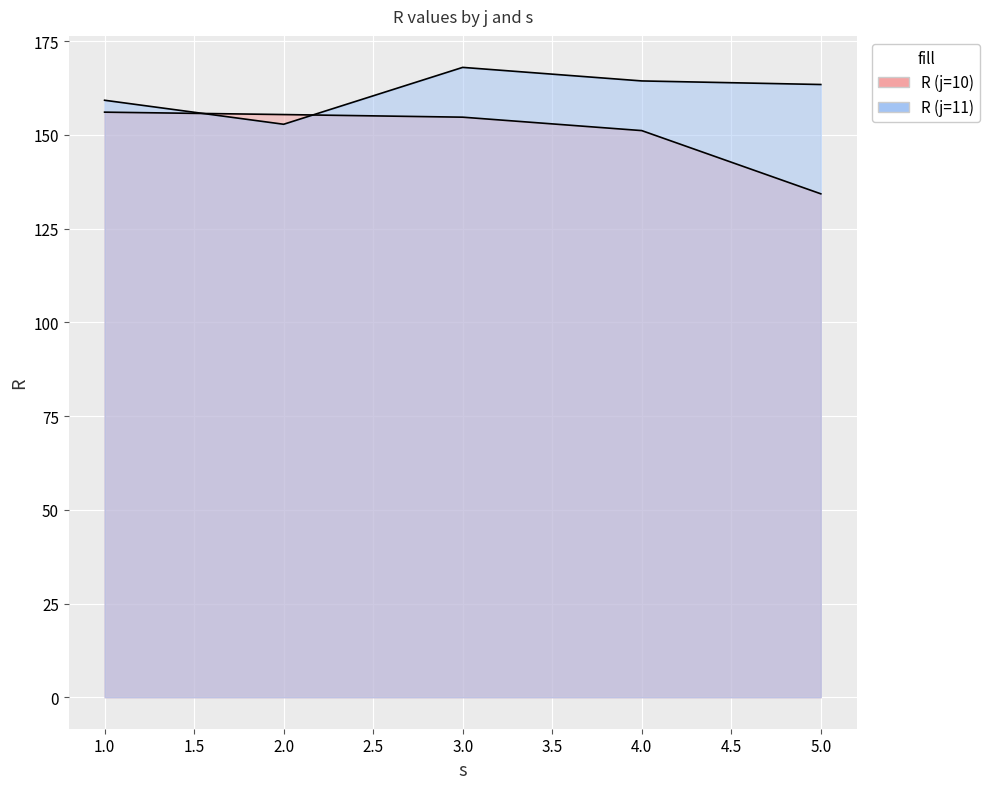

What is the minimum value shown in the chart?

134.3